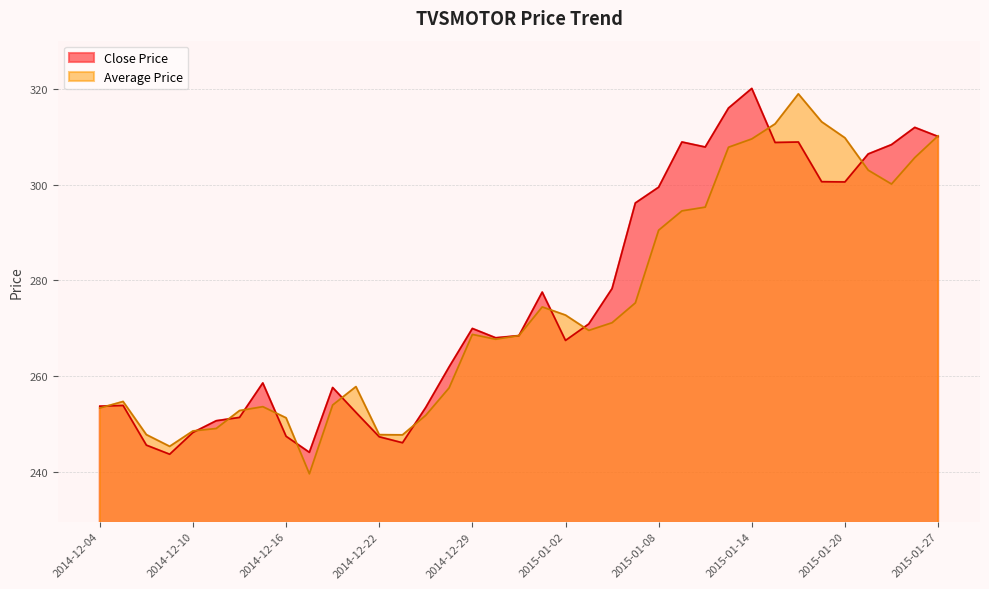

At which label does Close Price first exceed 268?

2014-12-29